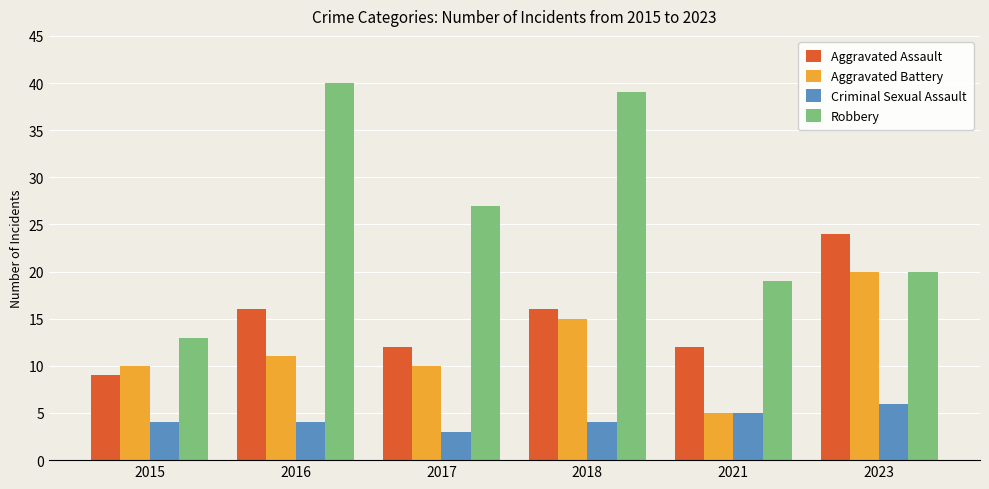

What is the value of the Aggravated Battery bar at the 1st from the left?

10